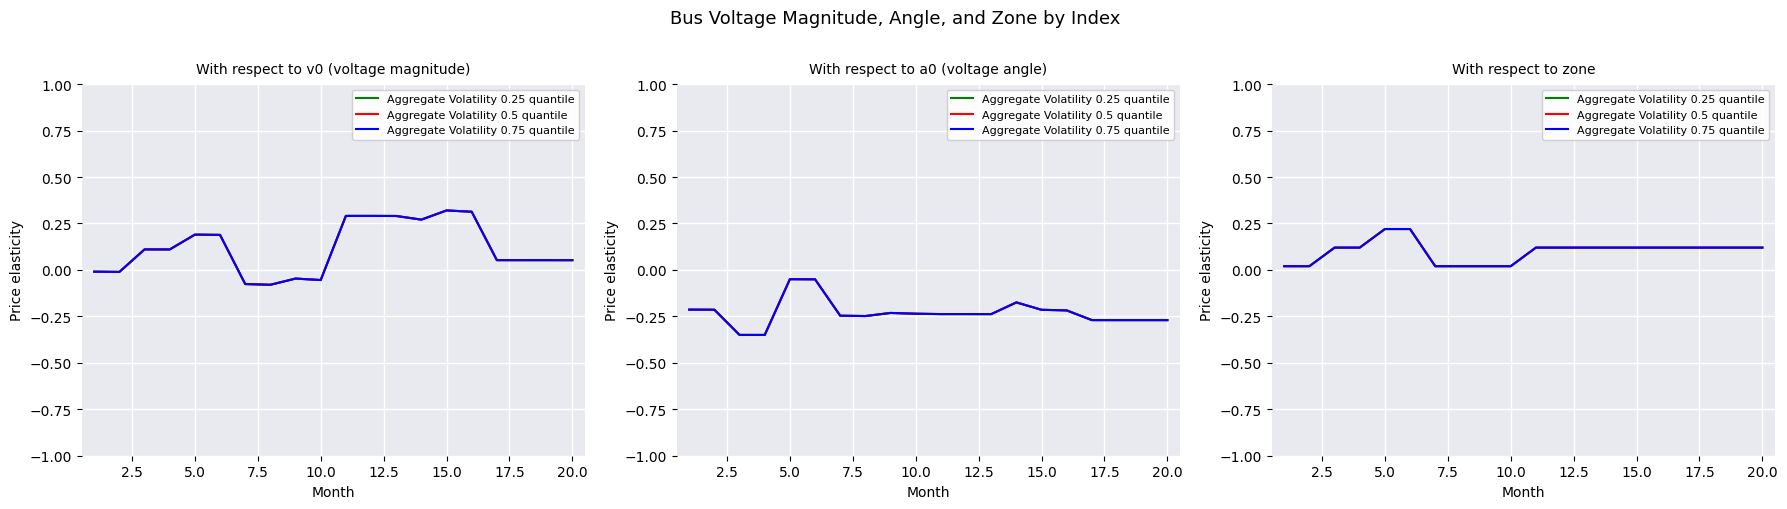

Is the value of Aggregate Volatility 0.5 quantile at 5.0 greater than the value of Aggregate Volatility 0.75 quantile at 5.0?

No